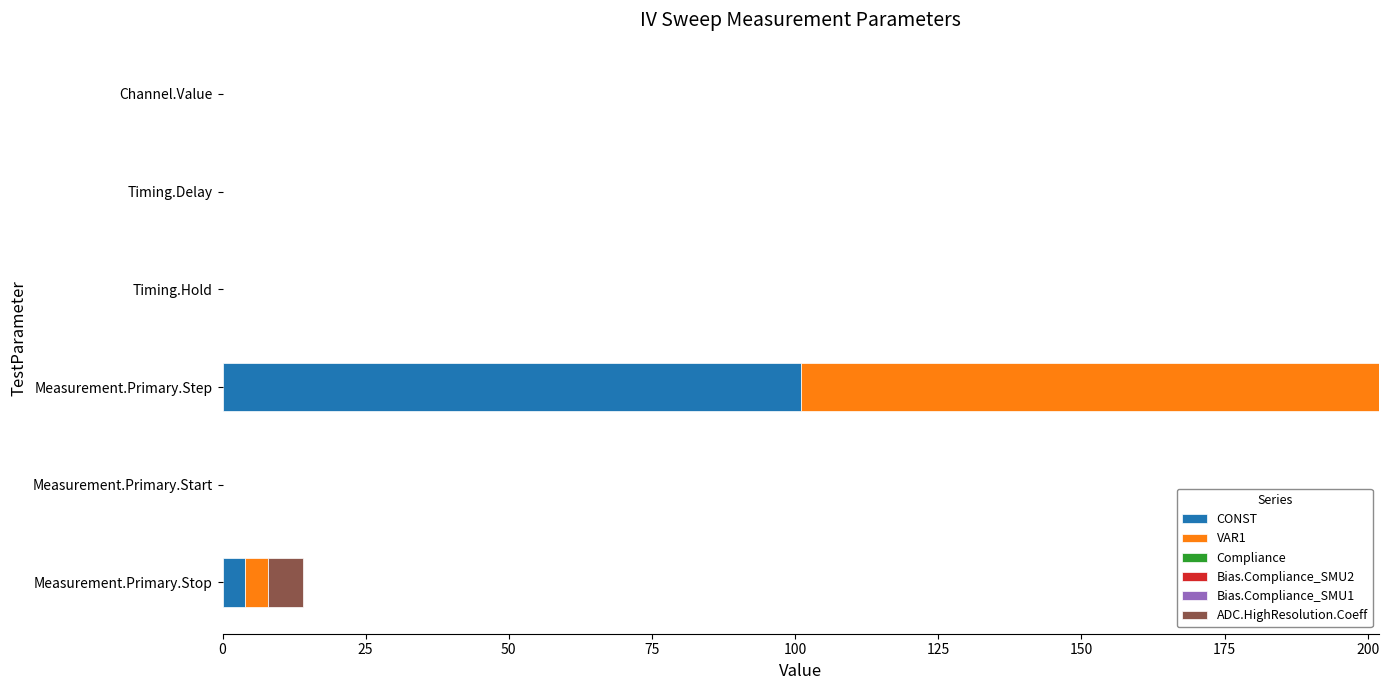

What is the total value across all series at Measurement.Primary.Step?

202.0